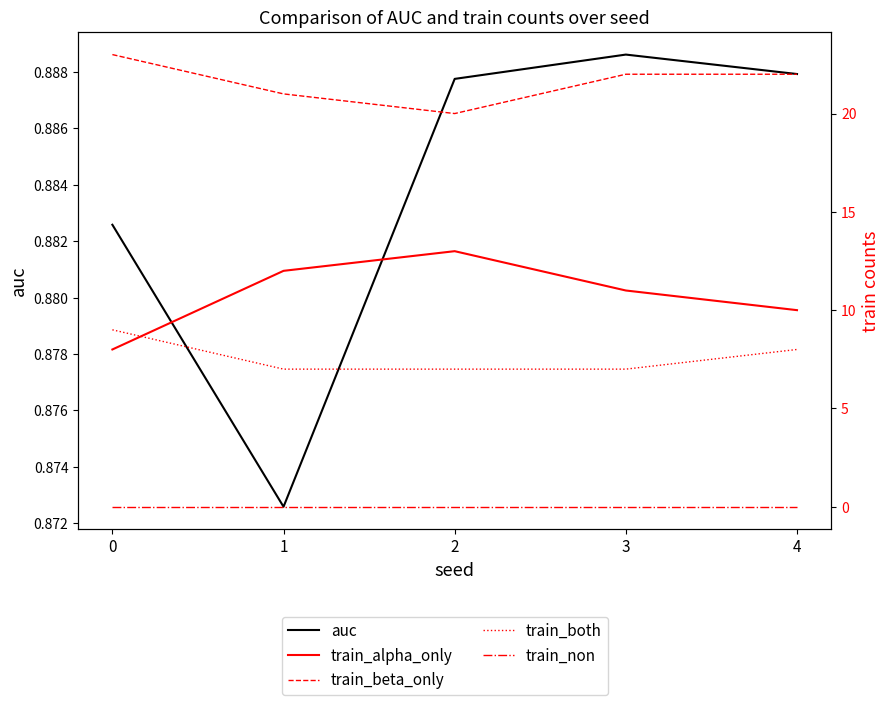

What is the value of the train_alpha_only point at the 2nd from the left?

12.0